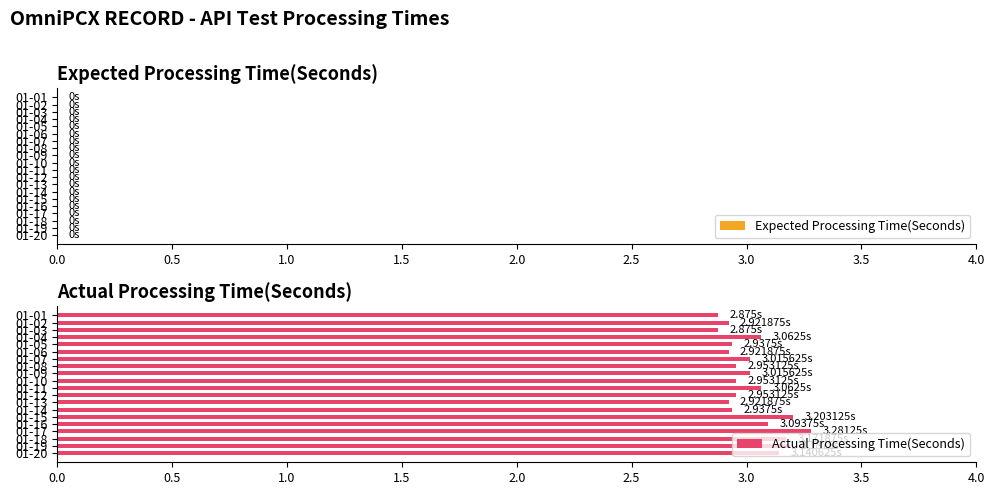

Are the bars horizontal?

Yes